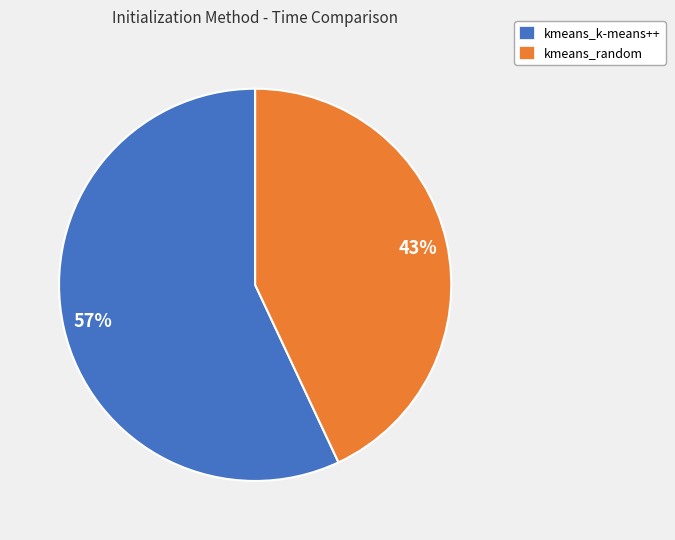

Do kmeans_k-means++ and kmeans_random together represent more than half of the pie?

Yes